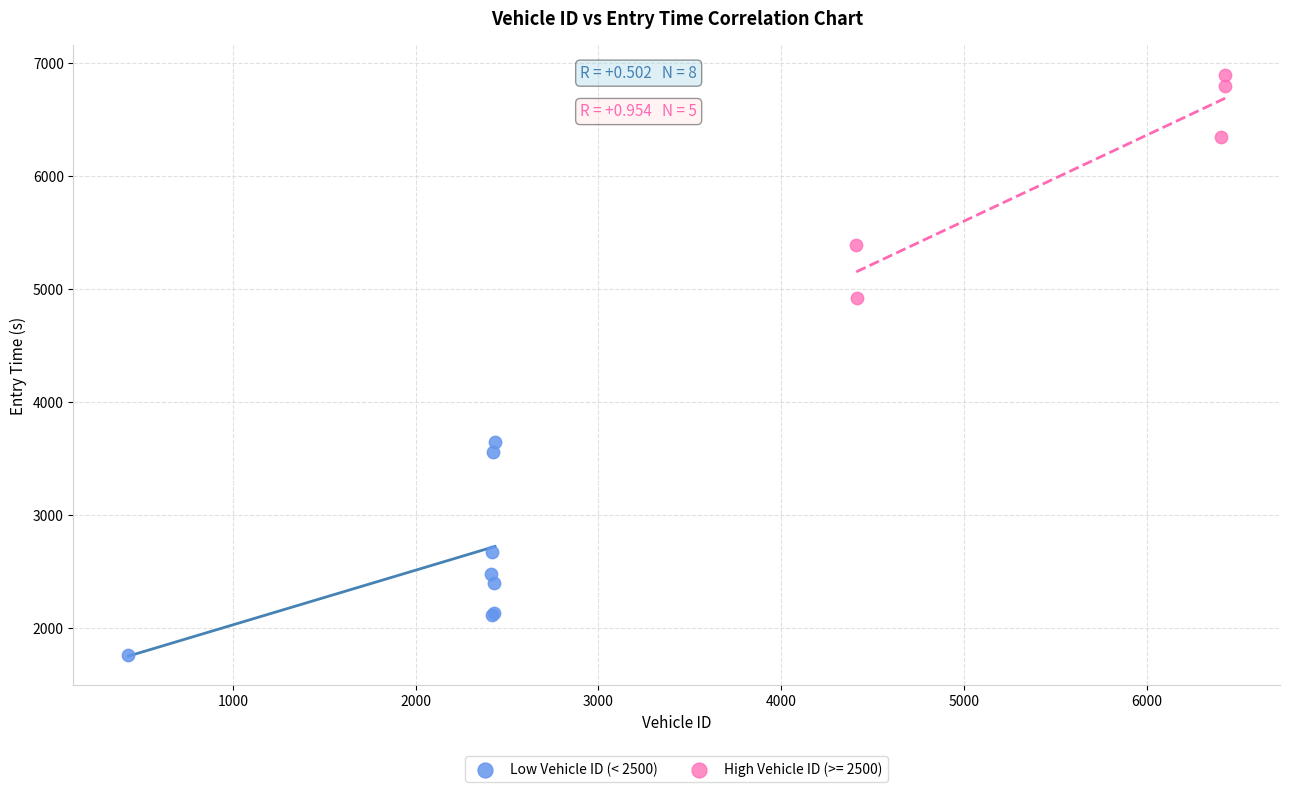

Which series contains the lowest Y value?

Low Vehicle ID (< 2500)